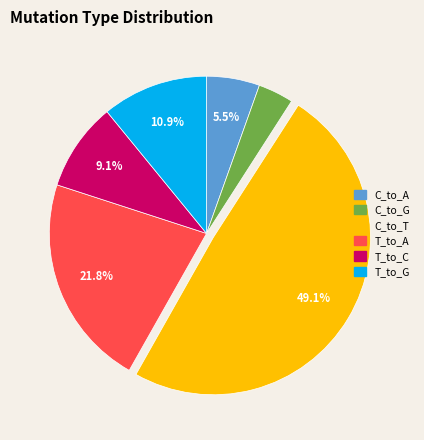

To the nearest percent, what portion does T_to_C represent?

9%